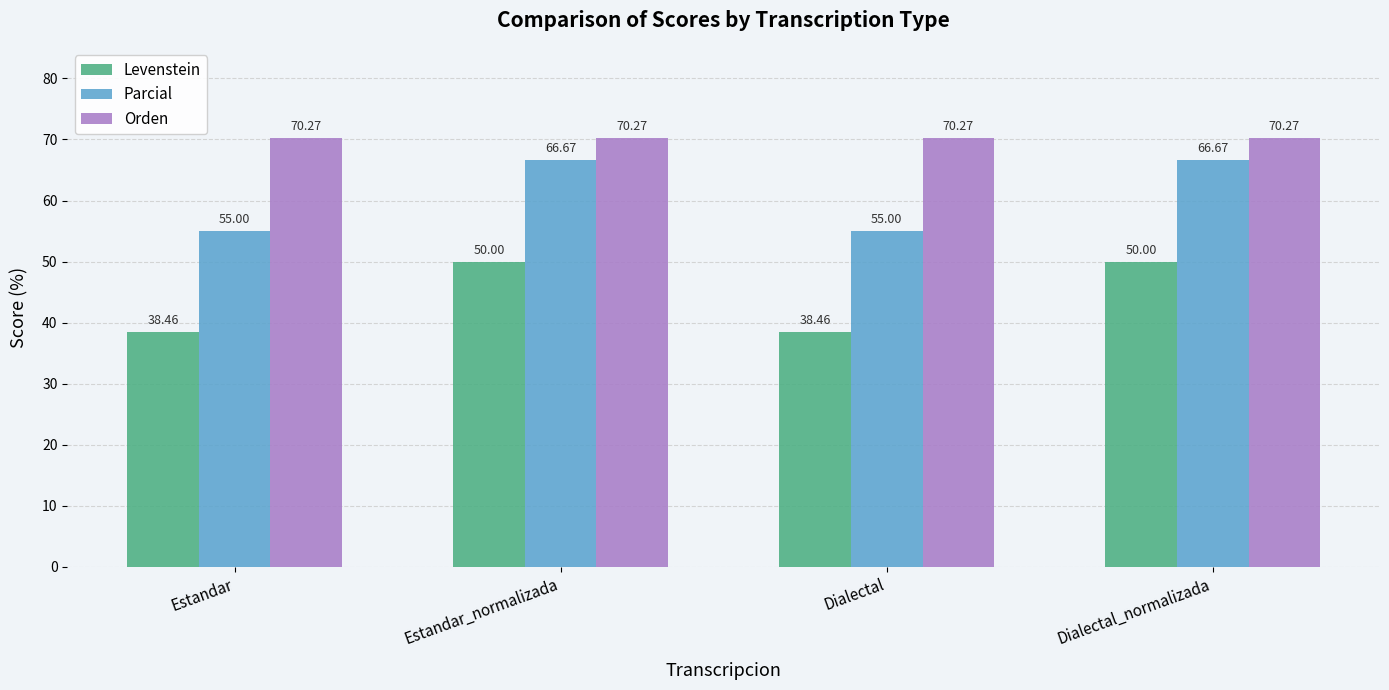

What is the value of the Levenstein bar at the 3rd from the left?

38.5